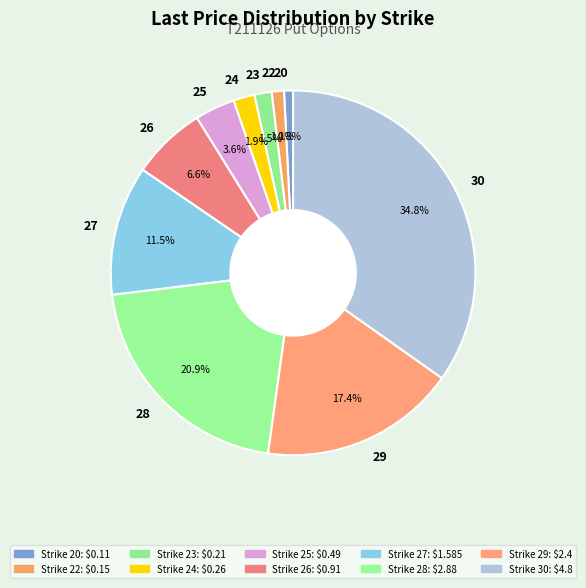

What is the largest slice in the pie chart?

30